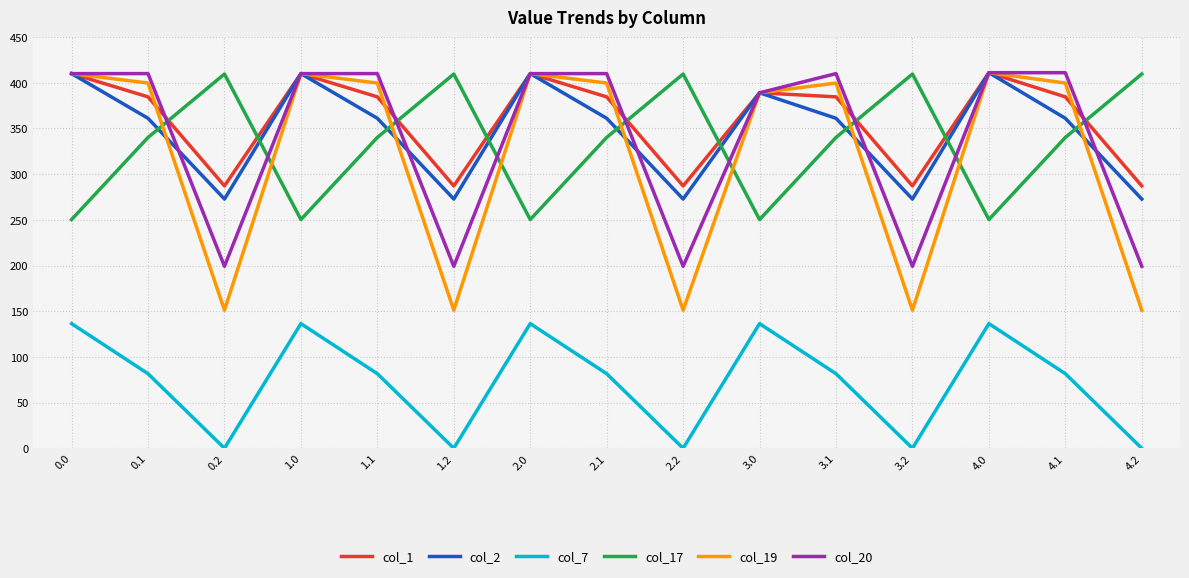

After their last crossing, which series has the higher values: col_19 or col_17?

col_17